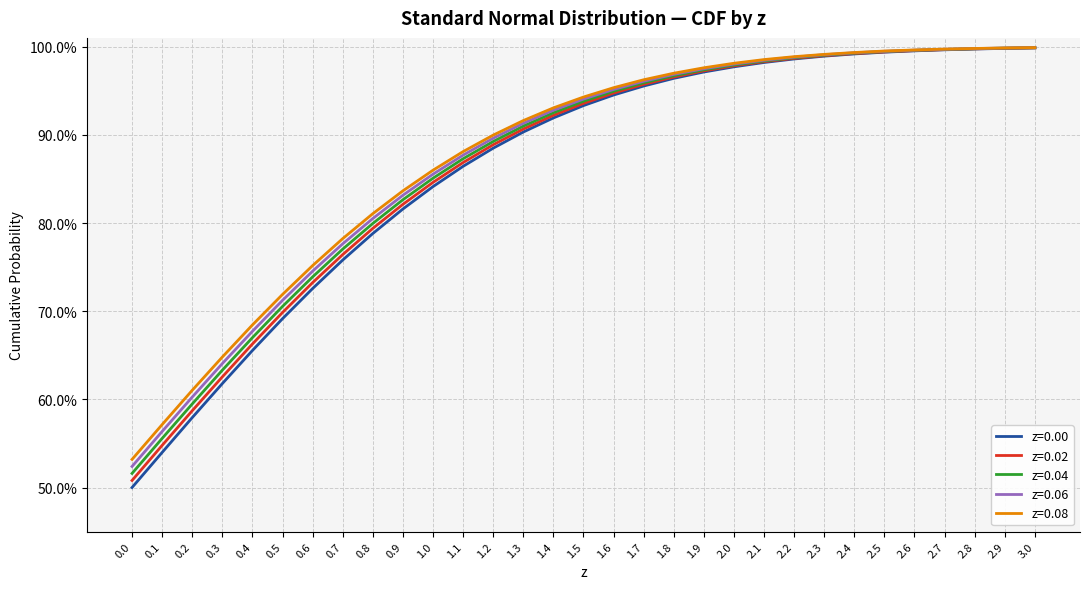

What are all the series names shown in the legend?

z=0.00, z=0.02, z=0.04, z=0.06, z=0.08